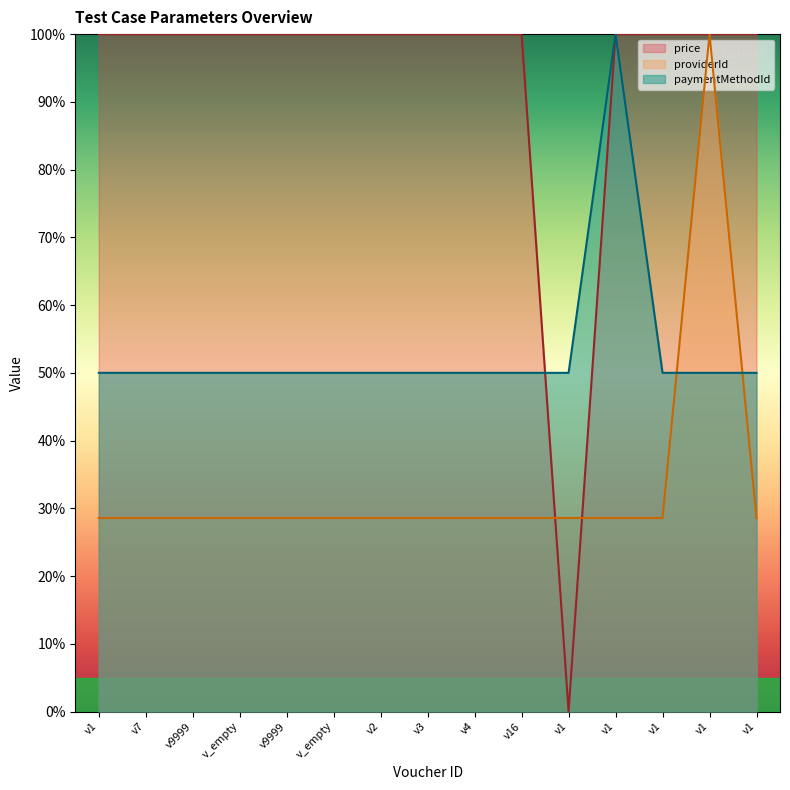

What is the maximum value for price?

100.0